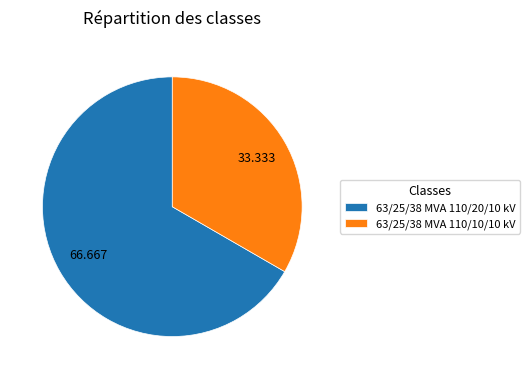

Which slice is the smallest?

63/25/38 MVA 110/10/10 kV